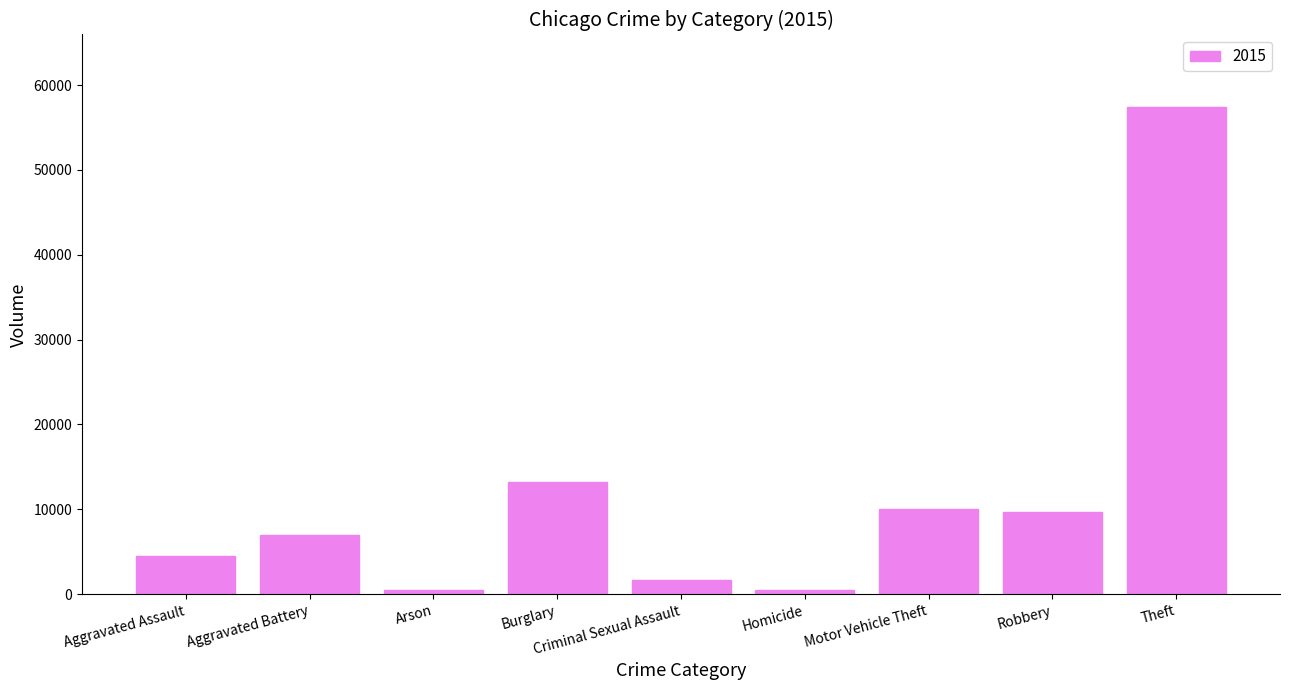

The chart shows a value of 10118 at Aggravated Battery. True or false?

False